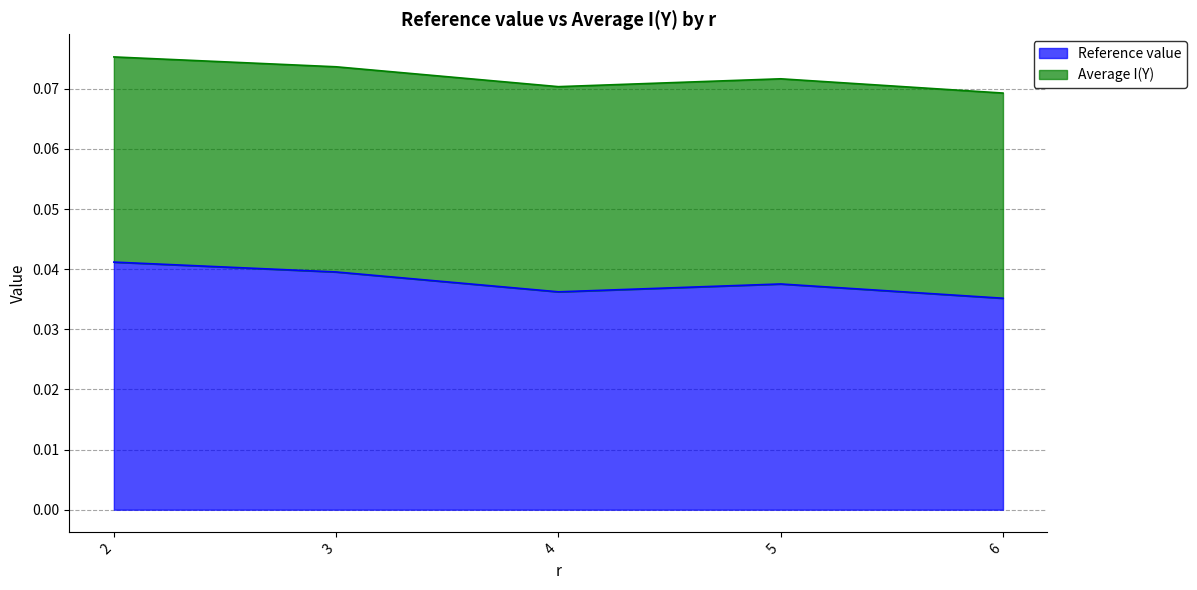

The value at 5 is 0.0. True or false?

True